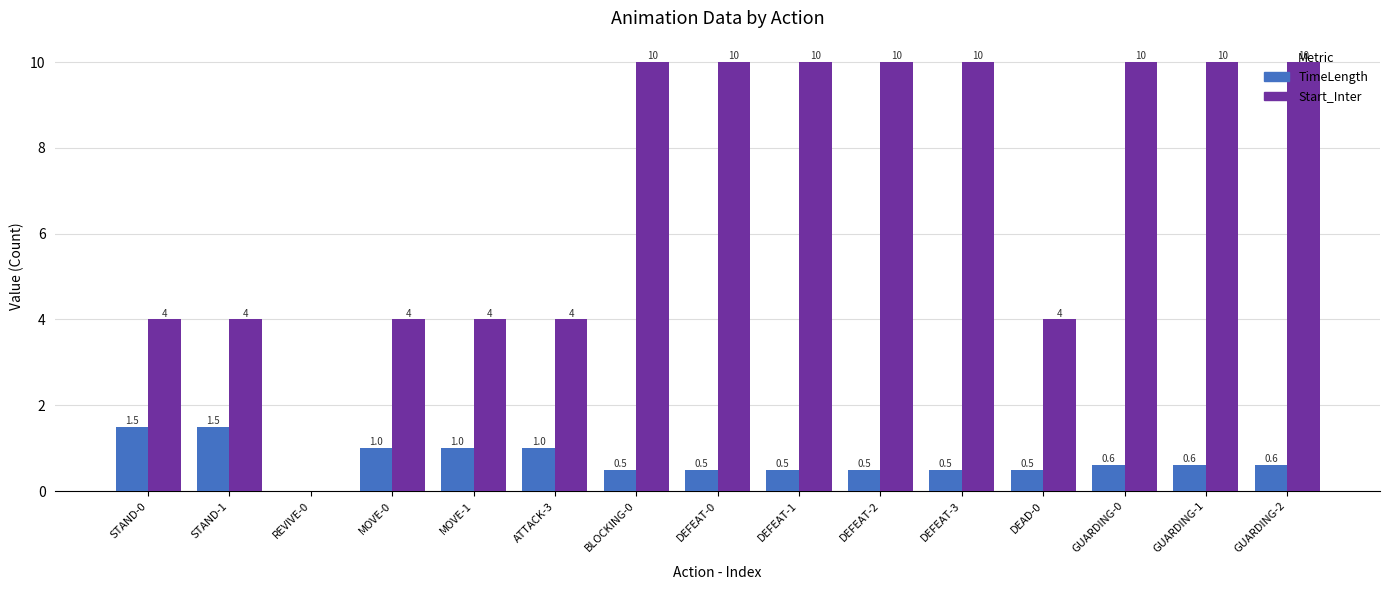

The value of TimeLength at DEFEAT-1 is 0.5. True or false?

True